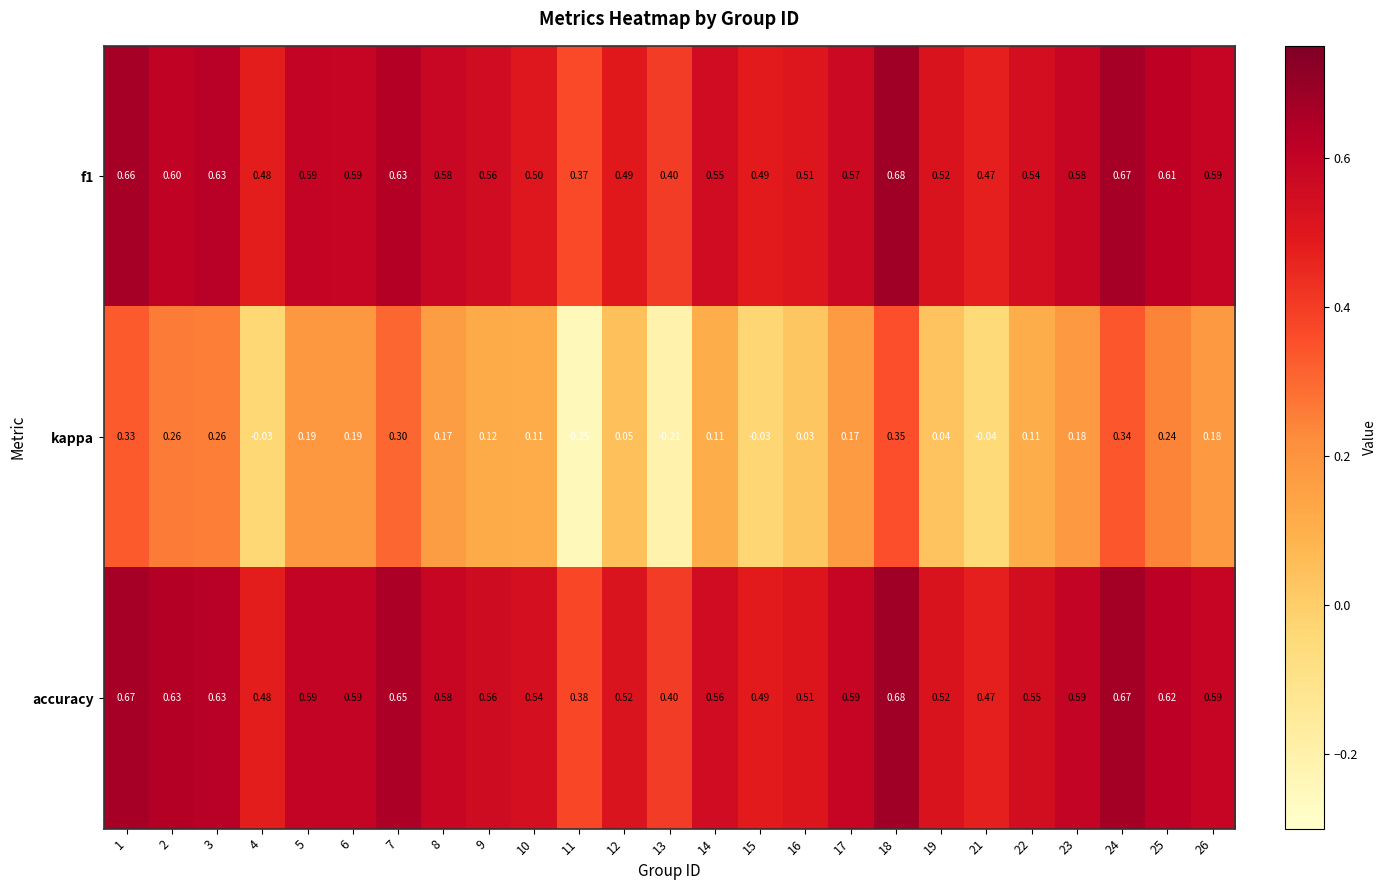

Which category has the lowest value across all series?

11